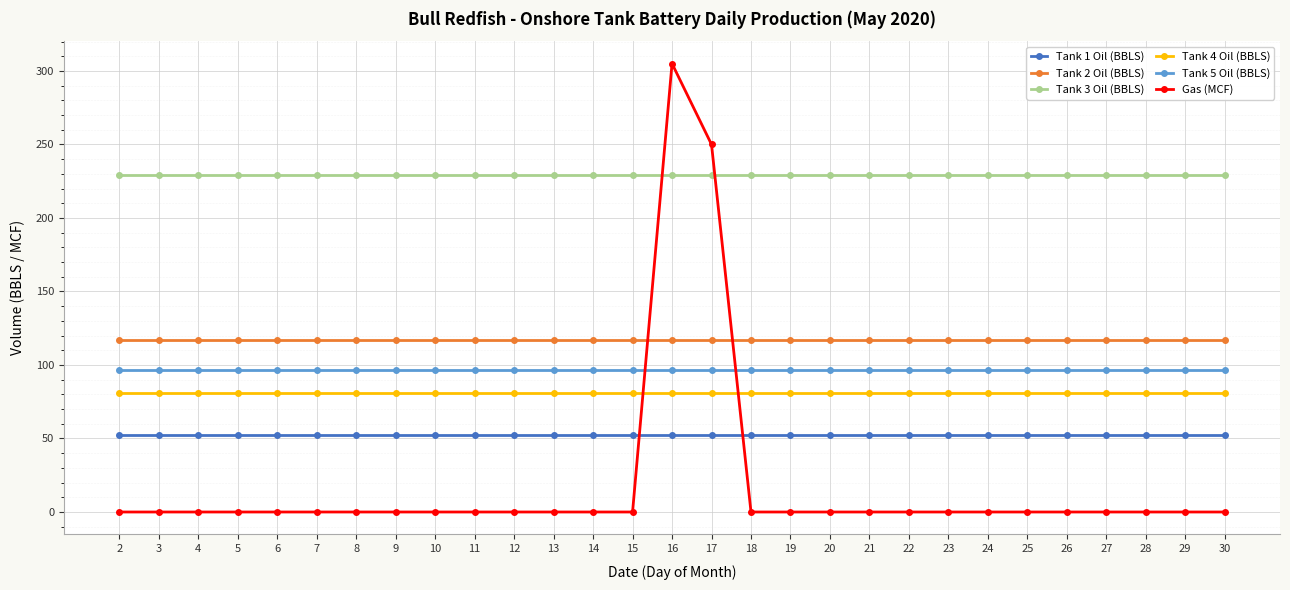

Is it true that Tank 3 Oil (BBLS) equals 229.2 at 25?

True